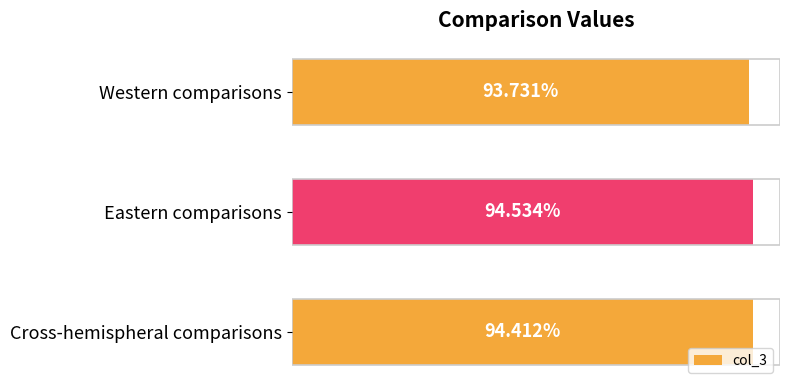

What is the value of the 1st bar from the left?

93.7